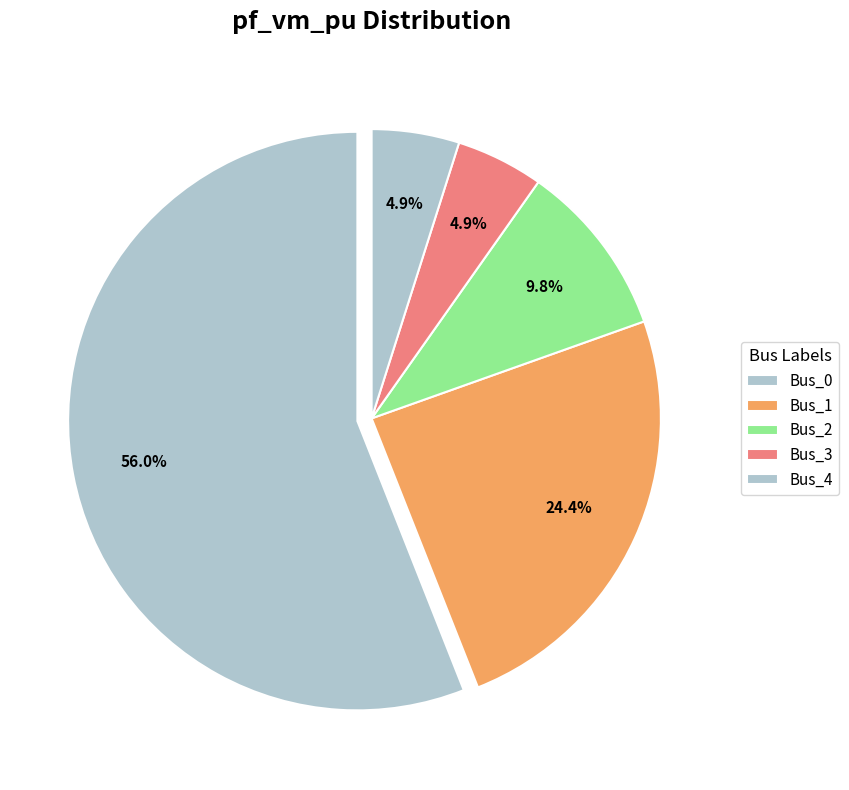

Count the number of slices in the pie.

5